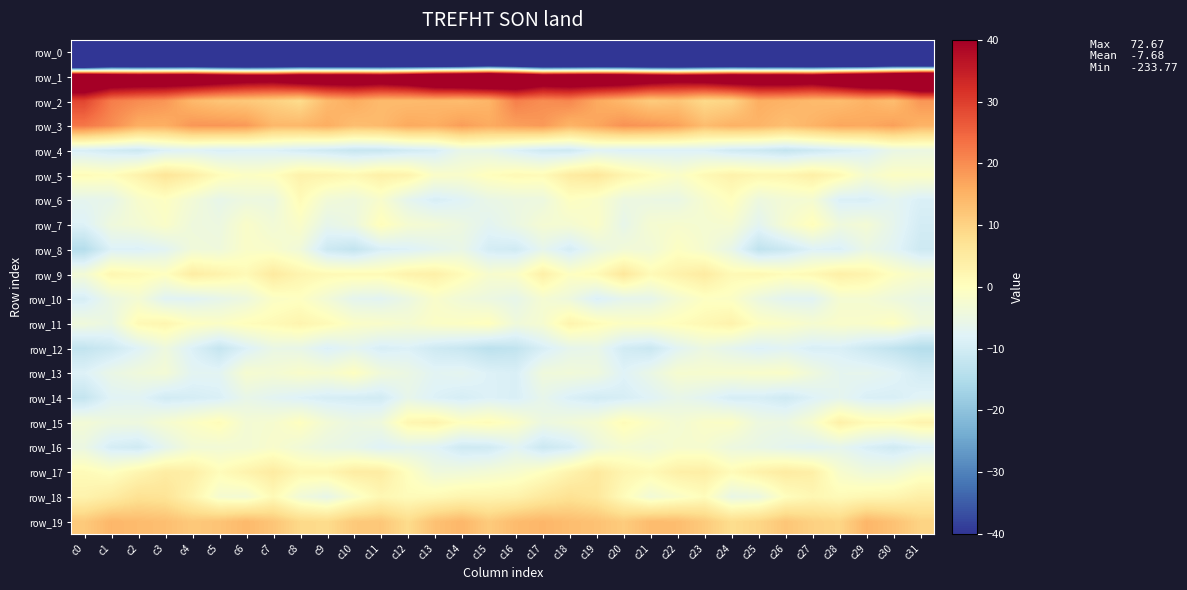

Which has a higher value, c31 or c18?

c18